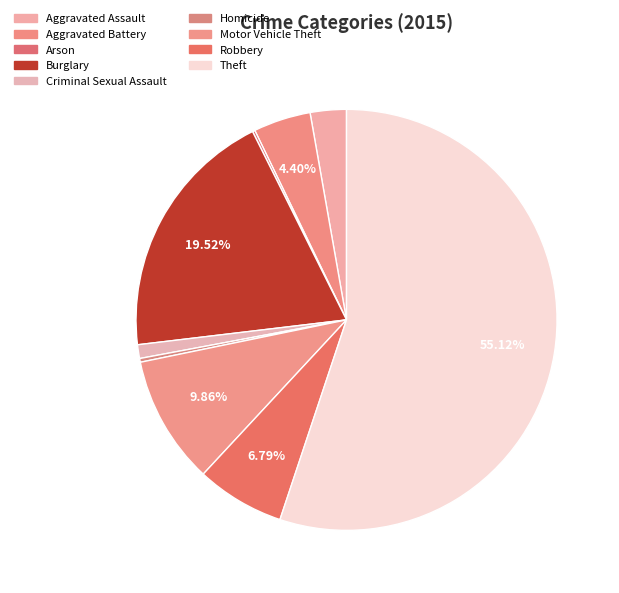

What is the total percentage of Criminal Sexual Assault and Aggravated Battery?

5.5%